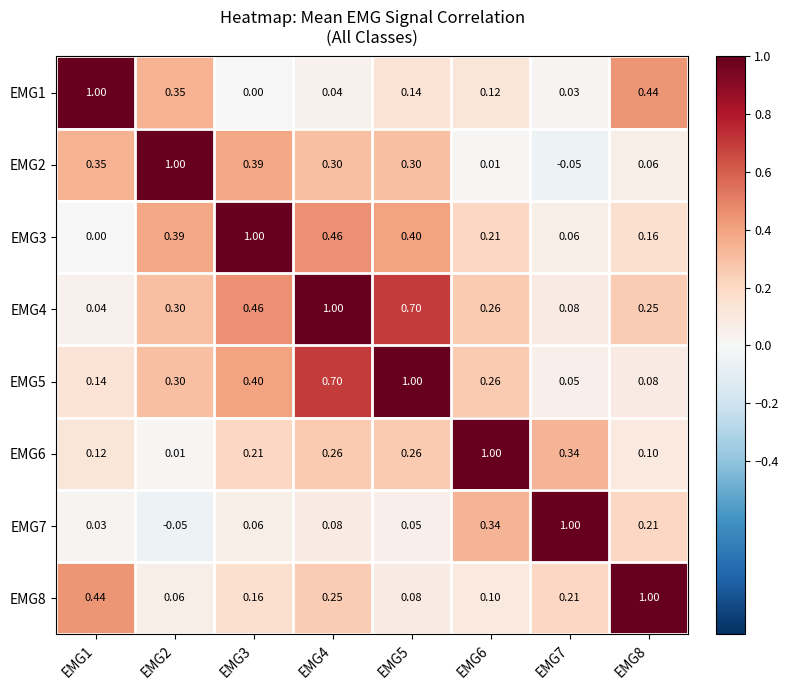

Is the value of EMG4 at EMG4 greater than the value of EMG1 at EMG6?

Yes